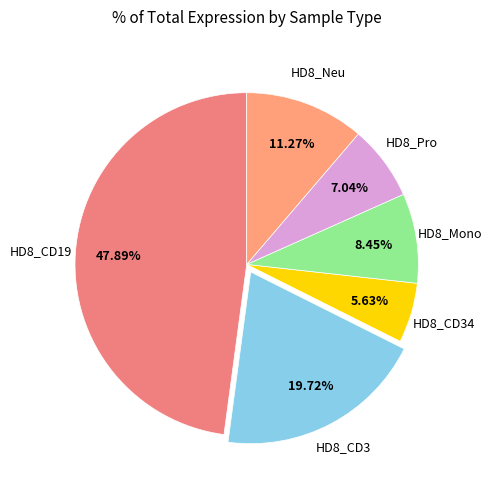

What is the smallest slice in the pie chart?

HD8_CD34